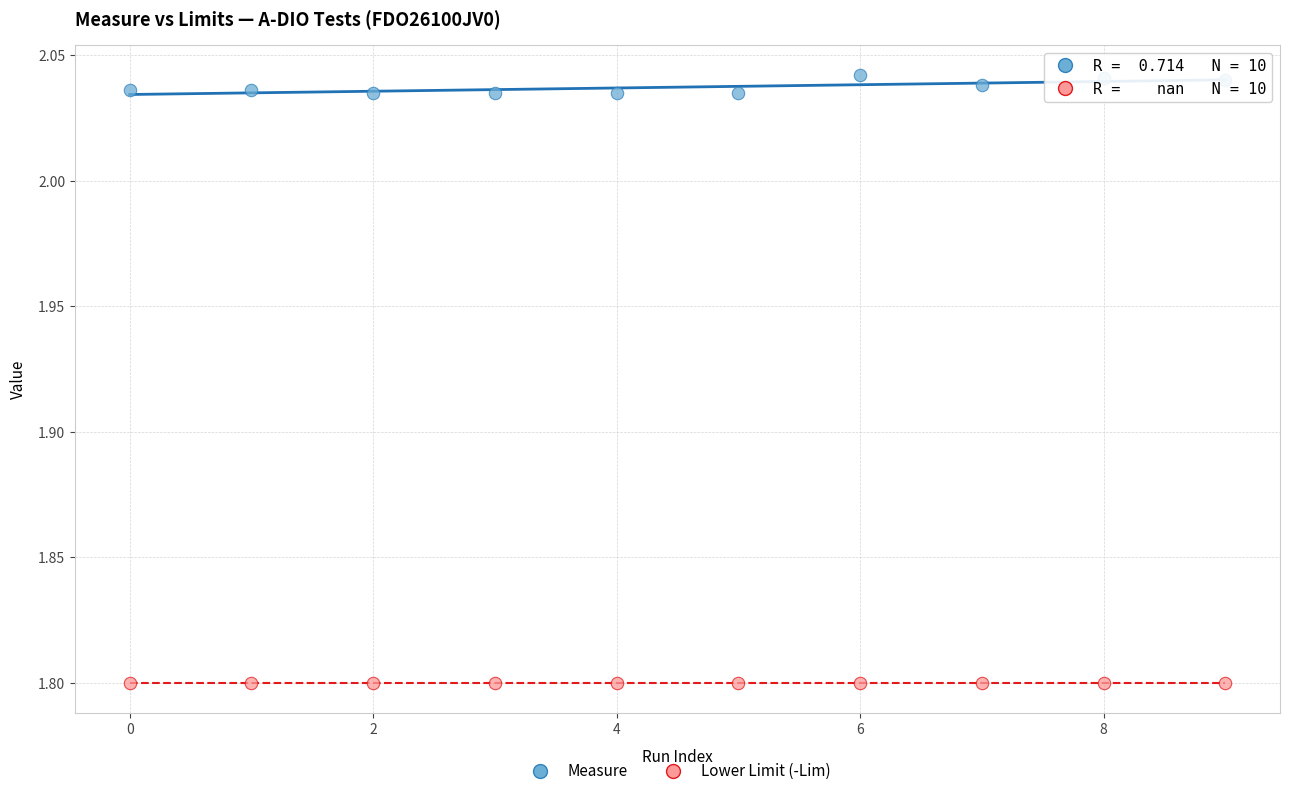

Which series contains the highest Y value?

Measure